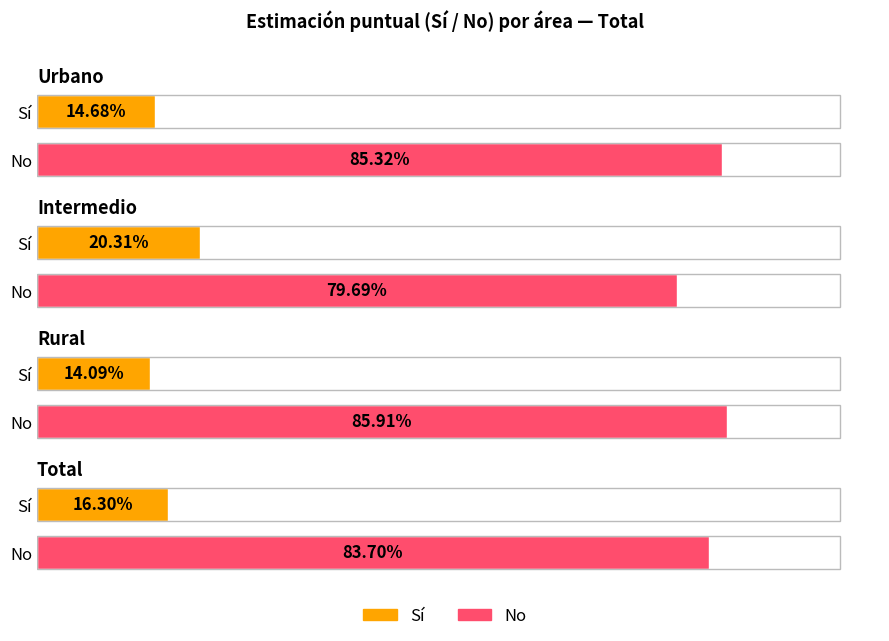

The value of No (Total) at Total is 1.3. True or false?

False